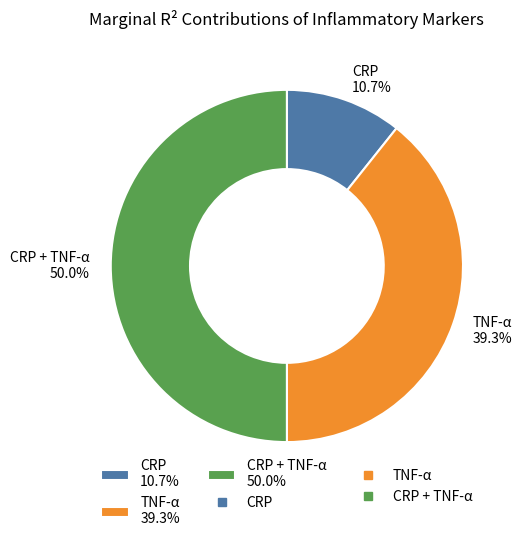

Is TNF-α 39.3% the majority of the pie?

No